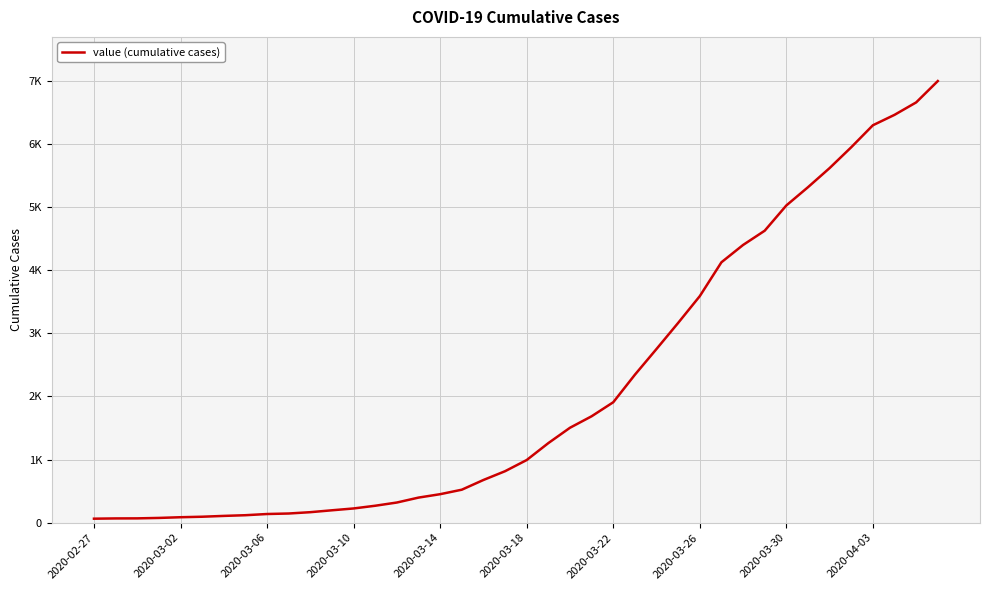

Is this an area chart (filled region under the line)?

No